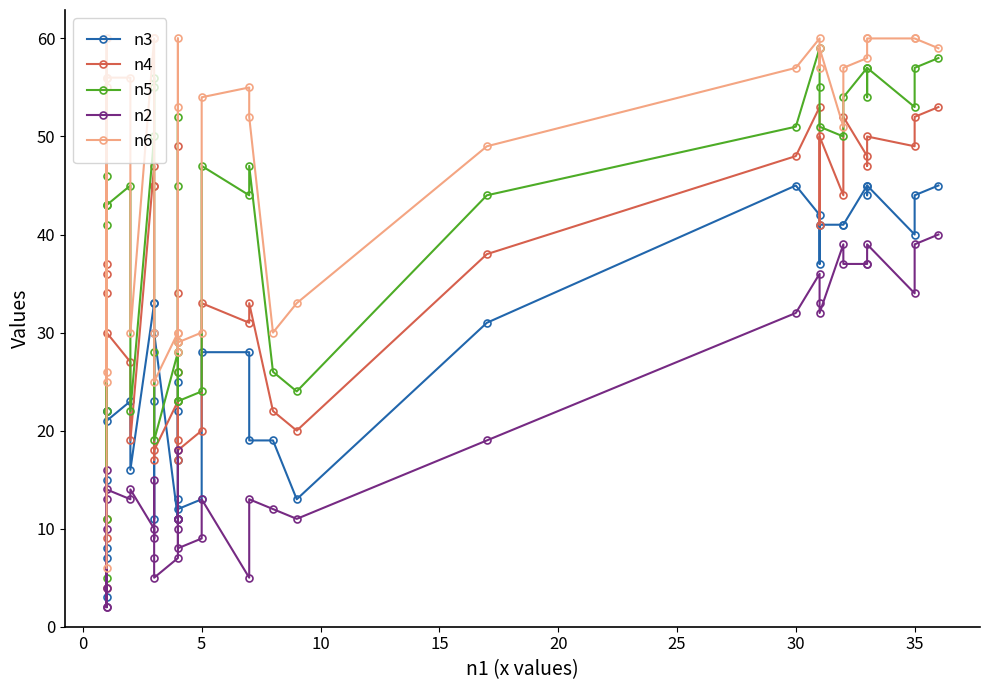

What are all the series names shown in the legend?

n3, n4, n5, n2, n6